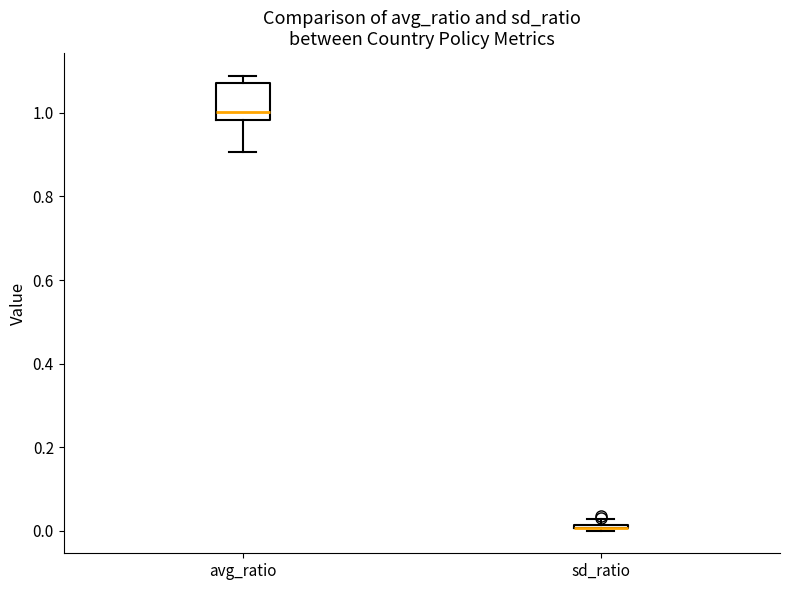

Which box is the tallest, from its lower edge to its upper edge?

avg_ratio